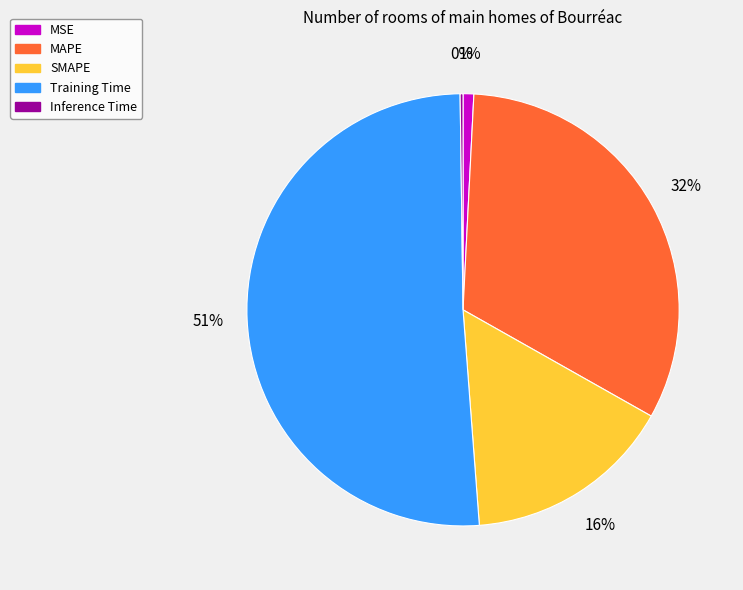

To the nearest percent, what is the combined percentage of MAPE and Training Time?

83%